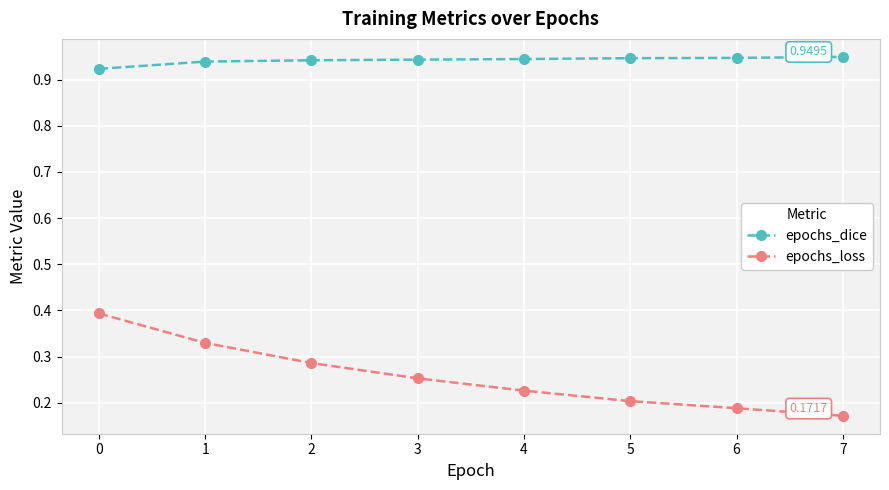

What is the sum of all epochs_loss values?

2.1